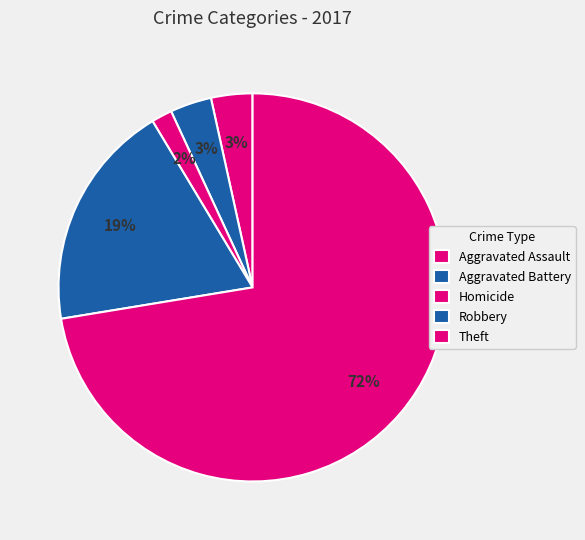

Which category has the biggest portion of the pie?

Theft